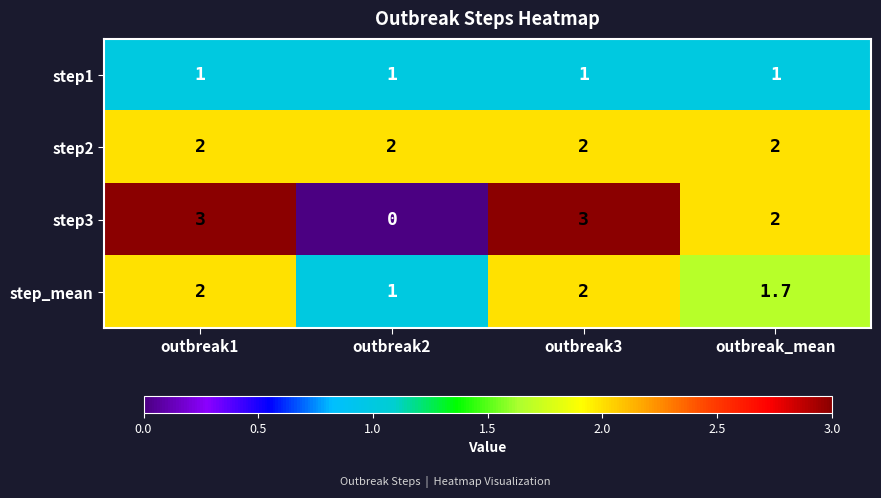

At which category does the chart reach its minimum across all series?

outbreak2